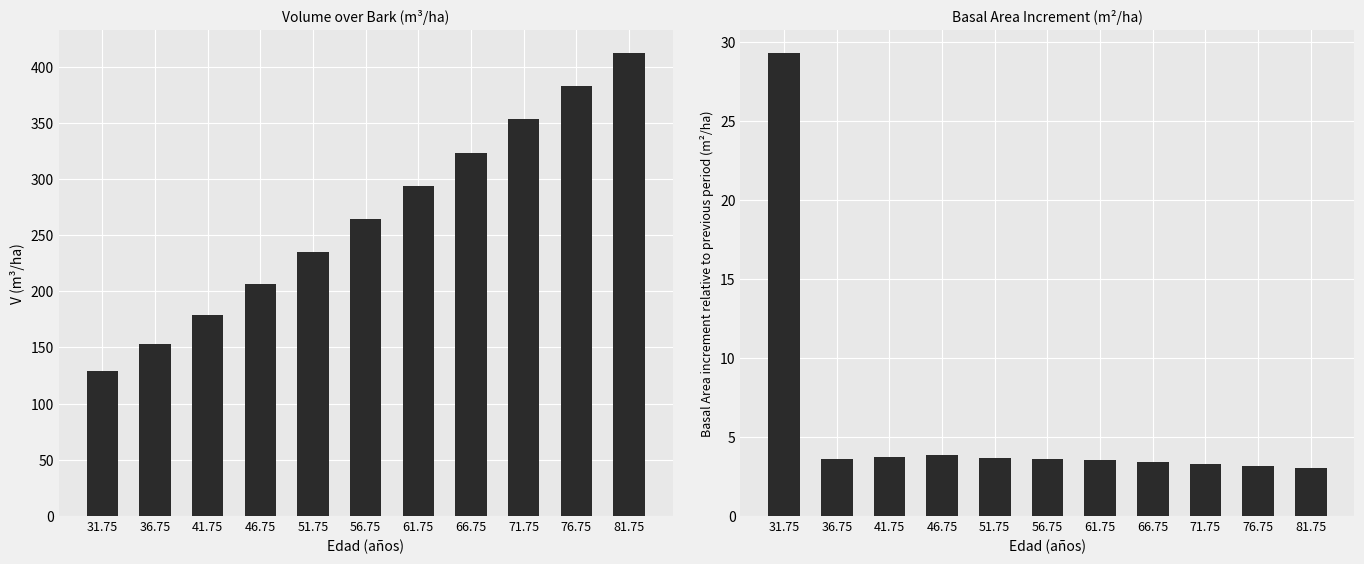

How many data points in V (m3/ha) are less than 264?

5